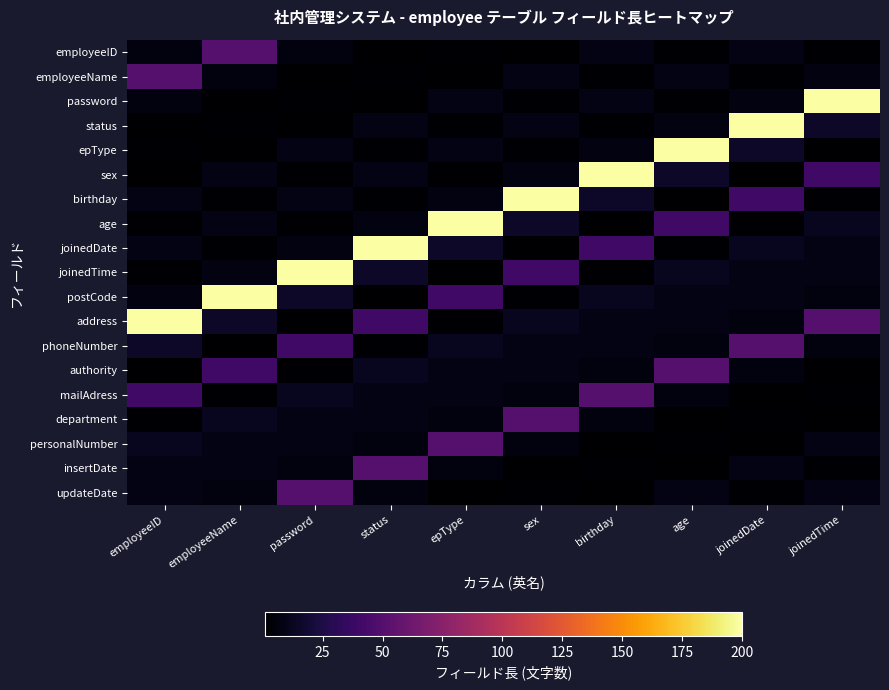

At which category is the sum across all series the highest?

employeeID